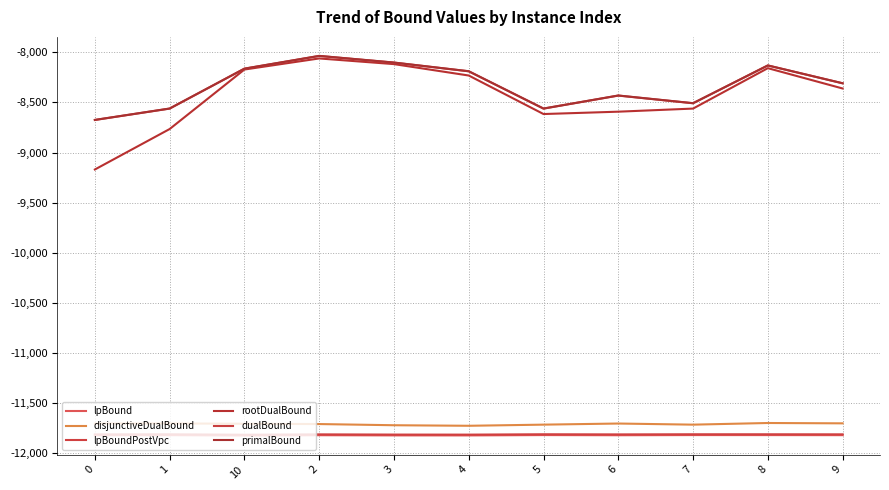

True or false: rootDualBound and disjunctiveDualBound cross at least once.

False